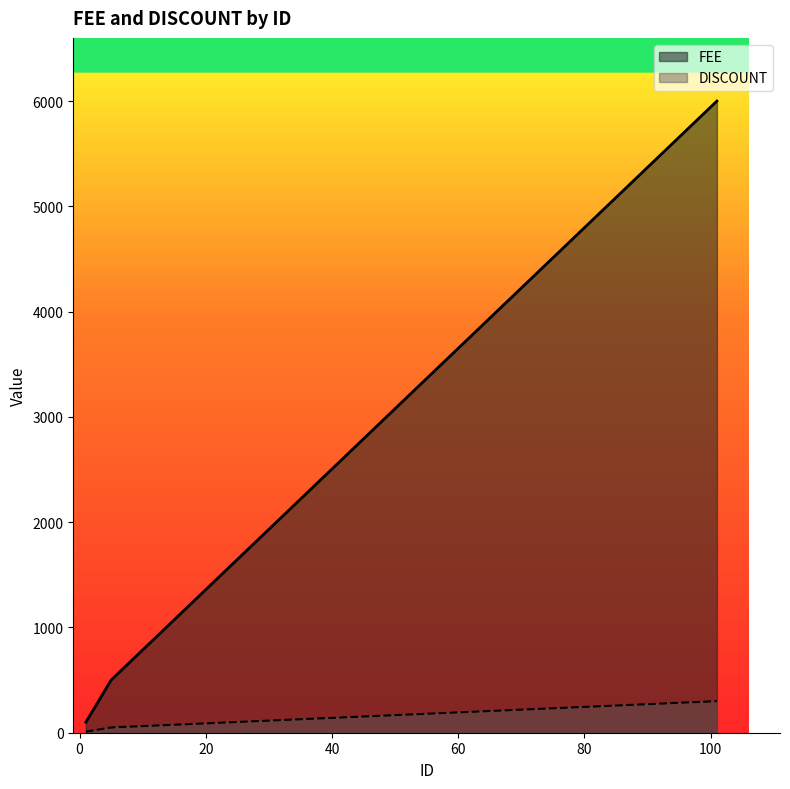

True or false: DISCOUNT has more than 1 interior local peaks.

False